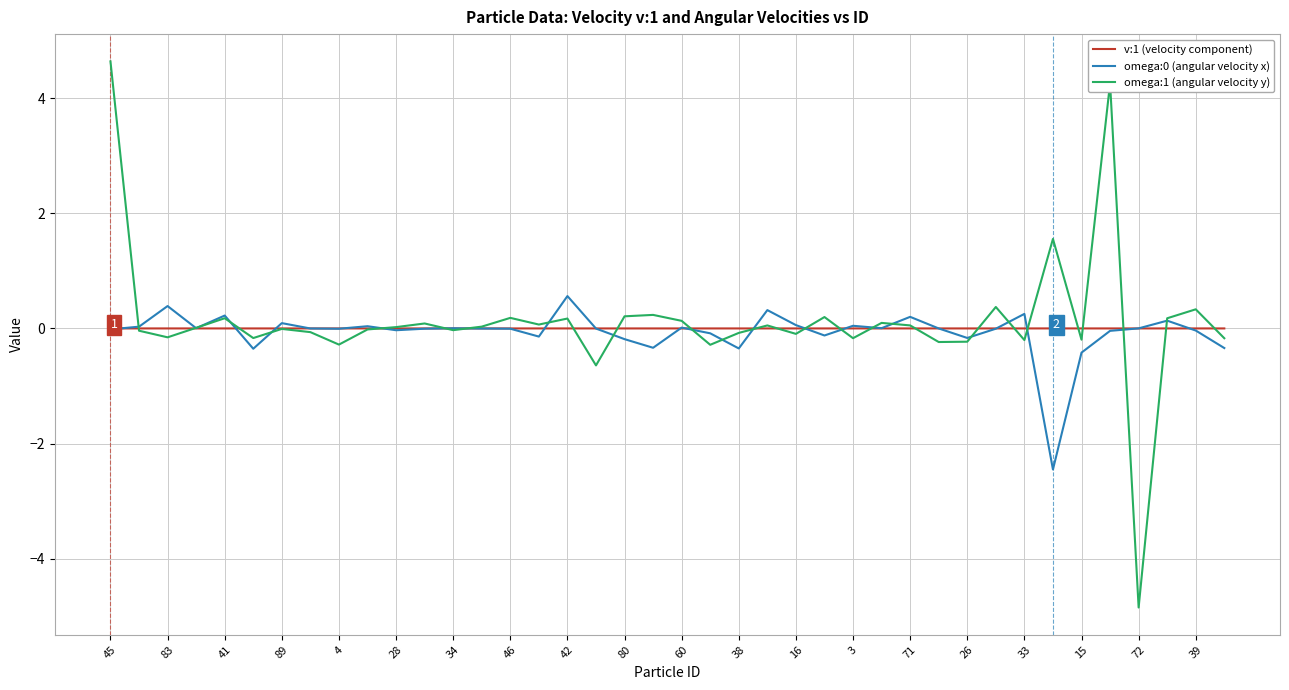

What is the maximum value shown in the chart?

4.6